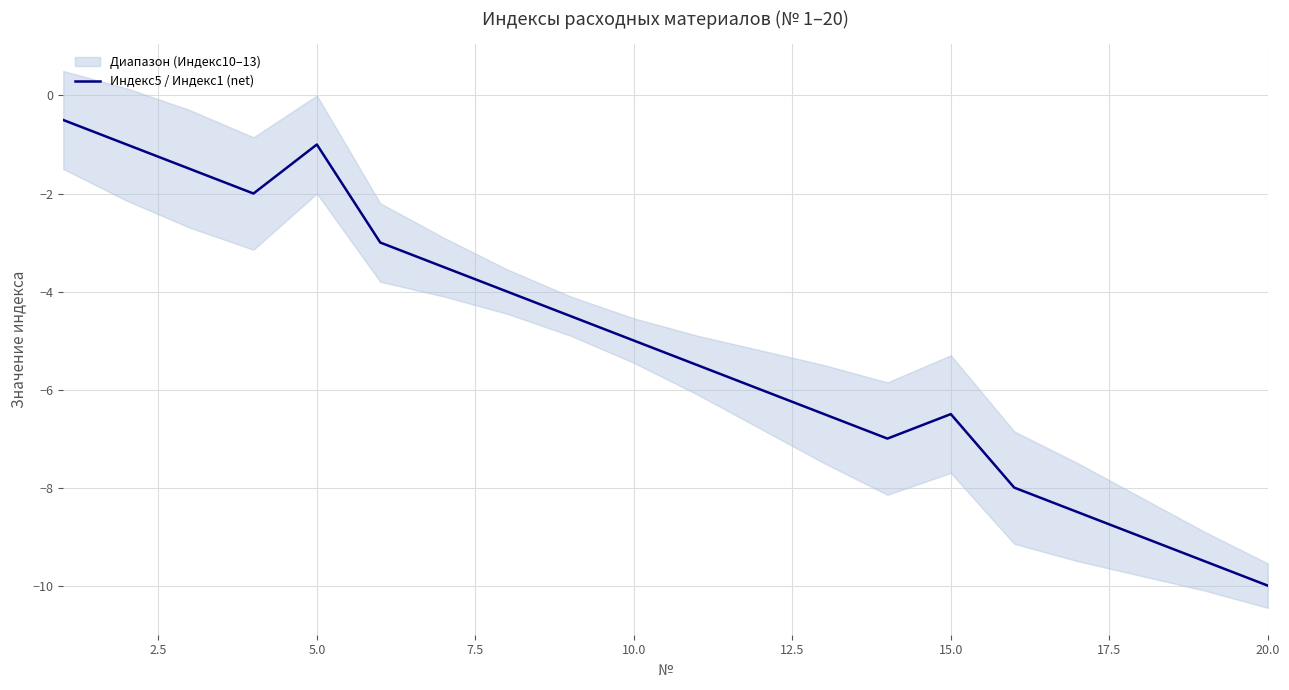

How many points are lower than both their immediate neighbors (excluding endpoints)?

2